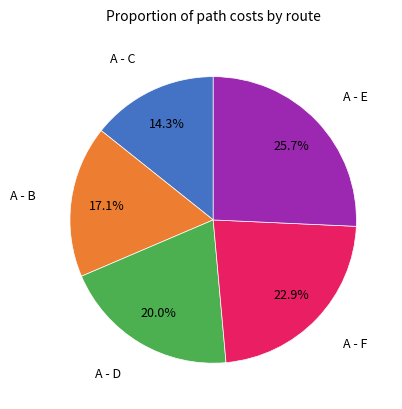

Is there any slice that represents more than half of the pie?

No